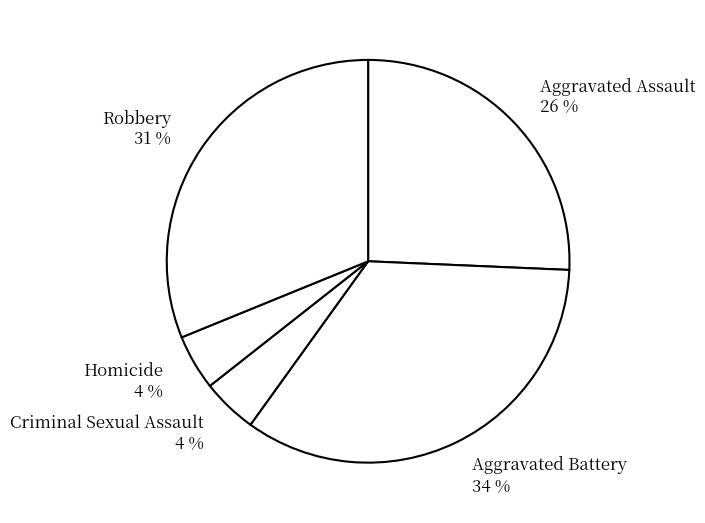

What is the largest slice in the pie chart?

Aggravated Battery